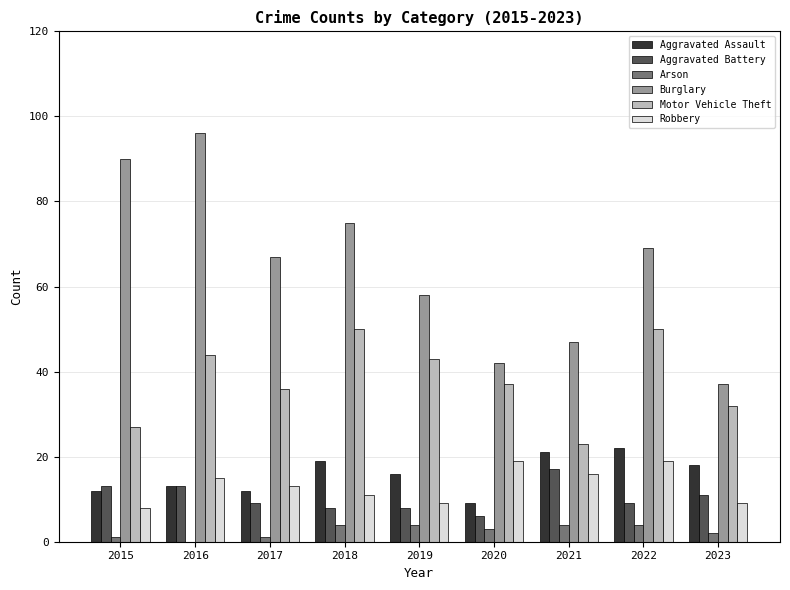

What is the sum of all Aggravated Battery values?

94